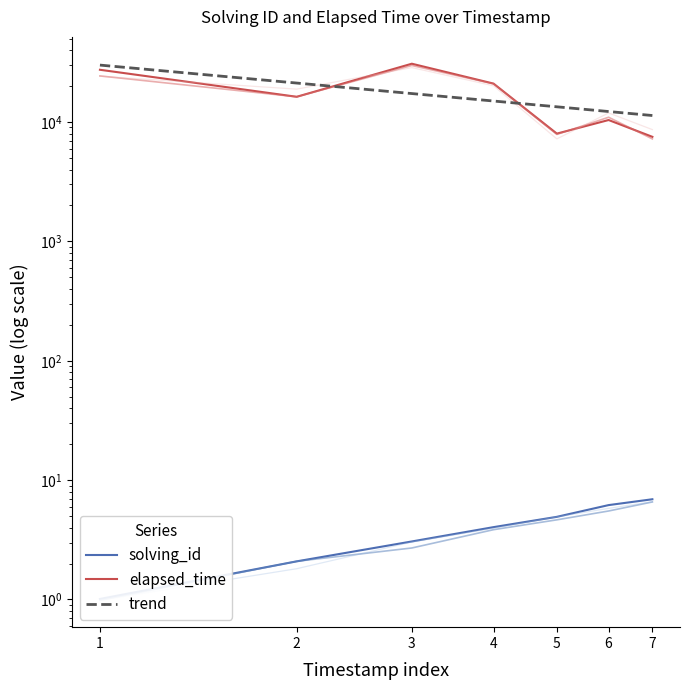

How many data points in elapsed_time are less than 16274?

3